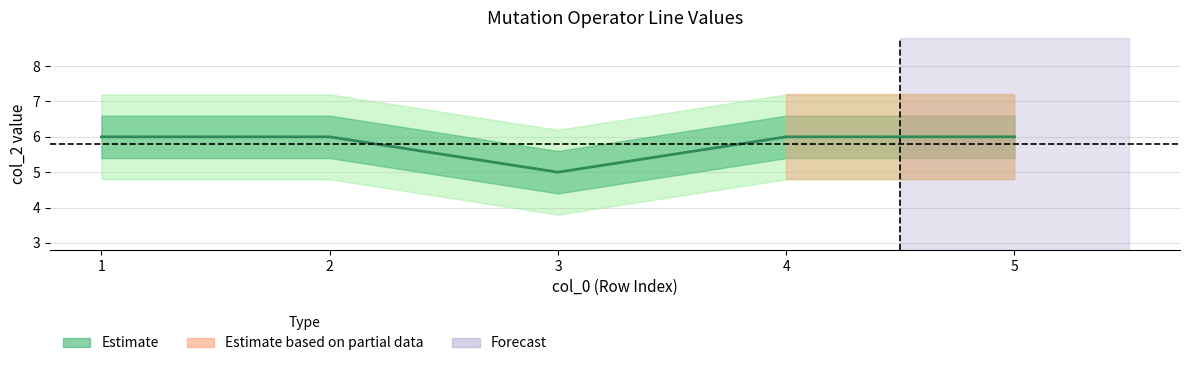

True or false: the data shows 6 at 1.

True